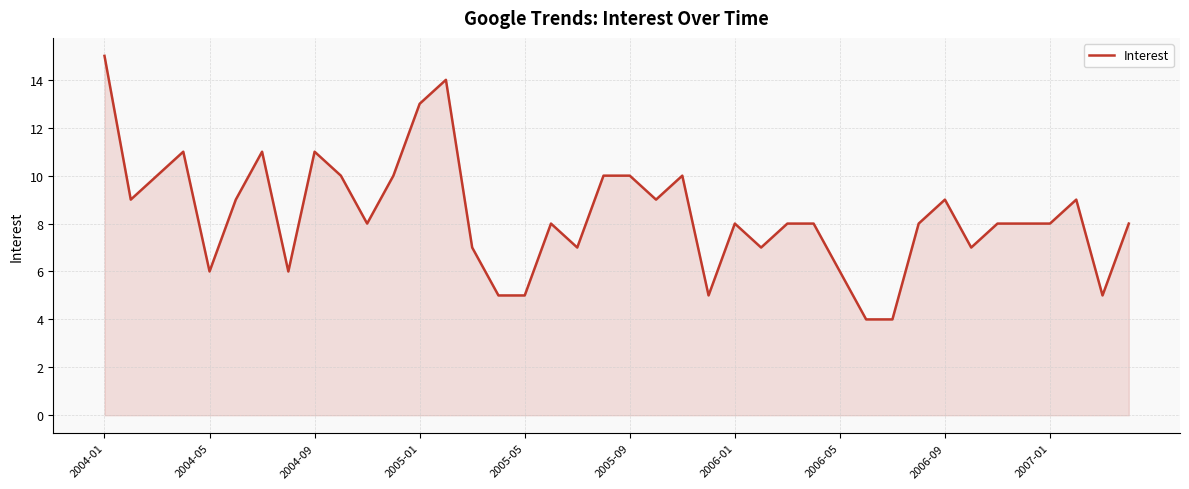

What is the difference between the maximum and minimum values?

11